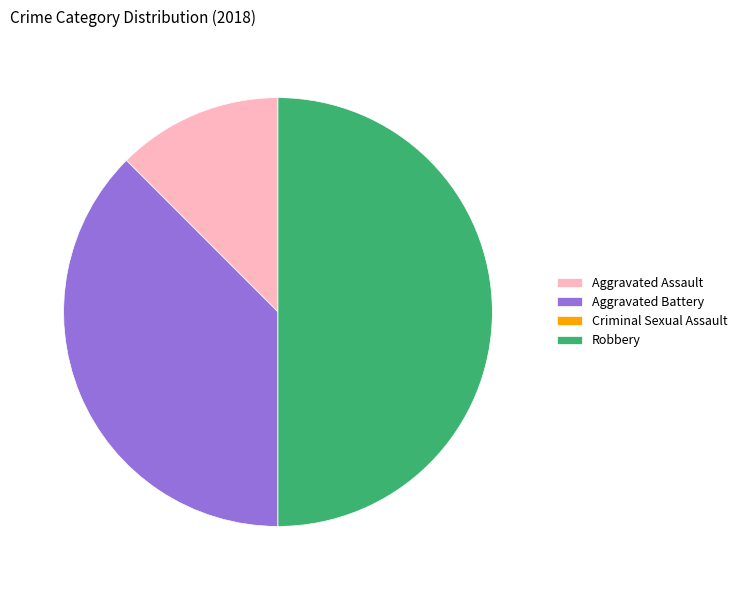

Combined, do Robbery and Aggravated Assault account for over 50%?

Yes